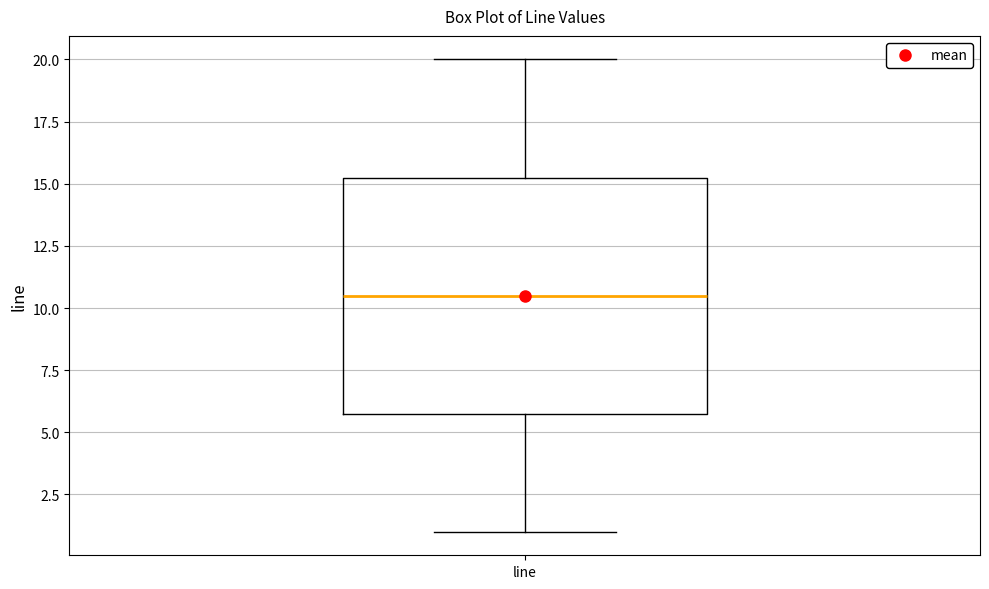

Transcribe this box plot: give where the median line is, the range the box spans, and where the two whiskers end, as read against the y-axis. The values are not printed on the chart, so give them approximately, as read against the axis.

median 10.5, box 6.0 to 15.5, whiskers 1.0 to 20.0